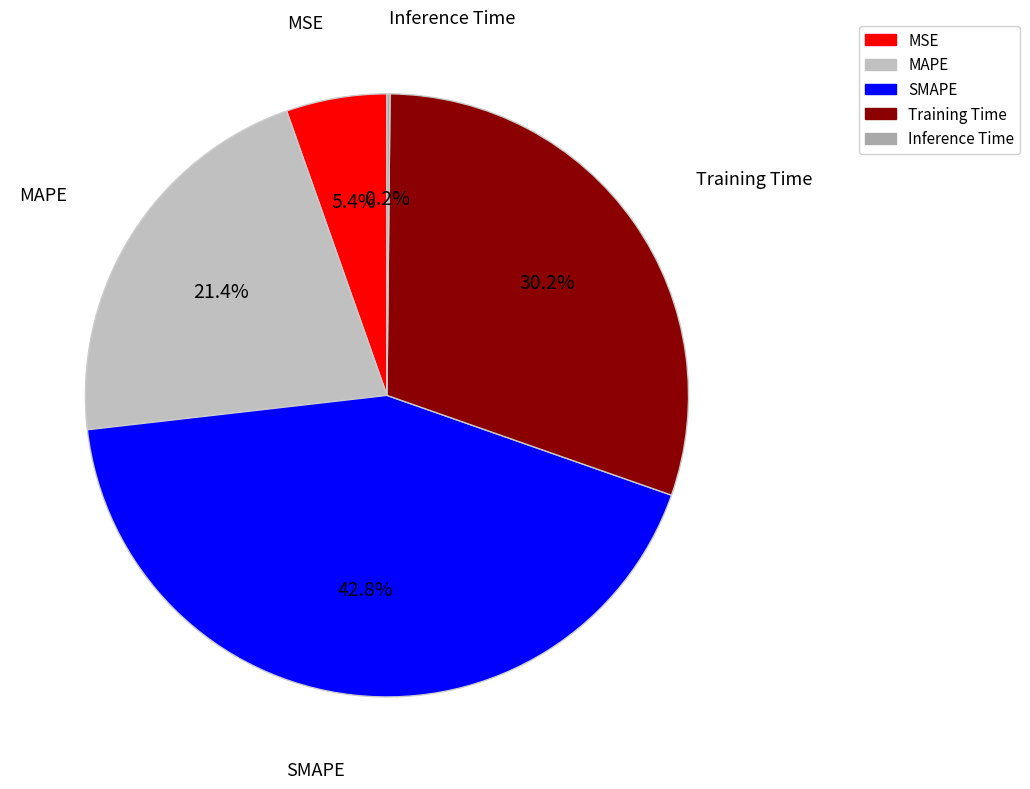

Is Training Time the majority of the pie?

No